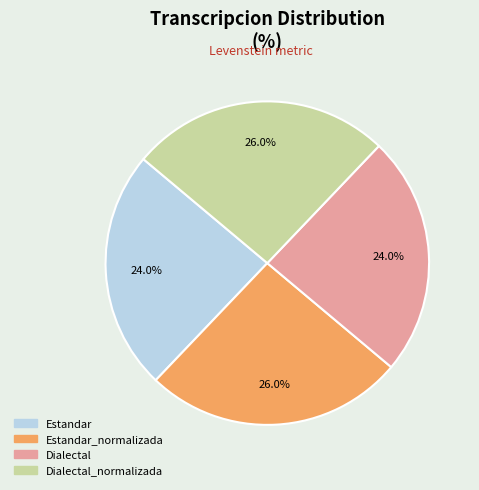

Is there any slice that represents more than half of the pie?

No